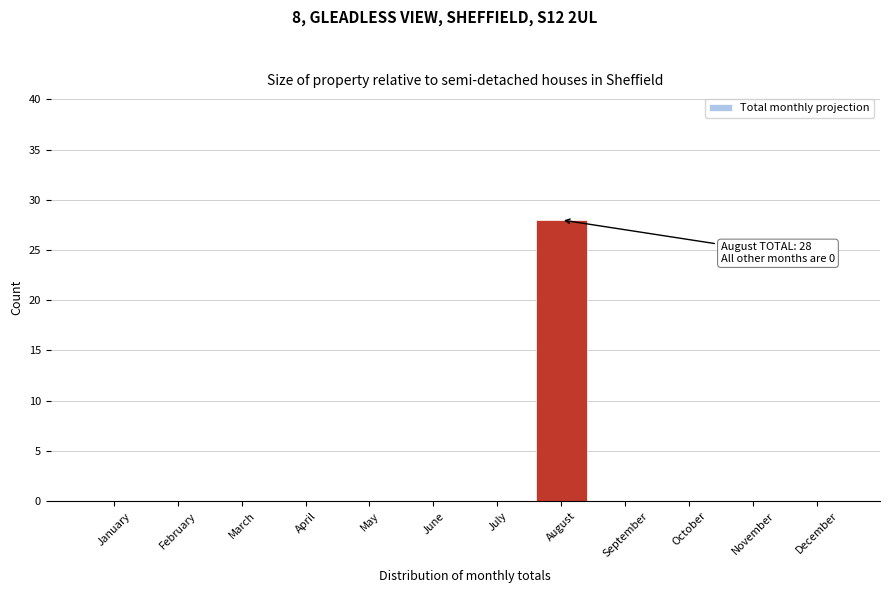

Reading right to left, what are all the values shown in this chart?

December=0	November=0	October=0	September=0	August=28	July=0	June=0	May=0	April=0	March=0	February=0	January=0